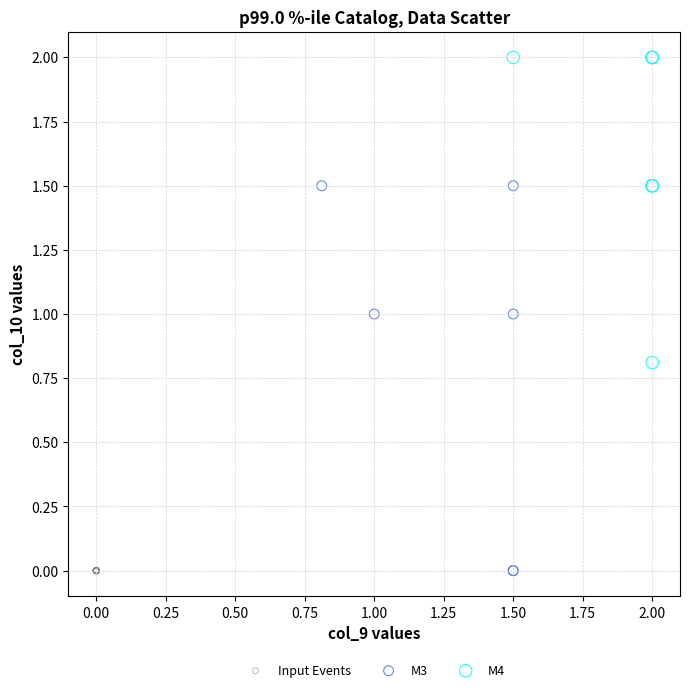

Which series reaches the maximum Y coordinate?

M4